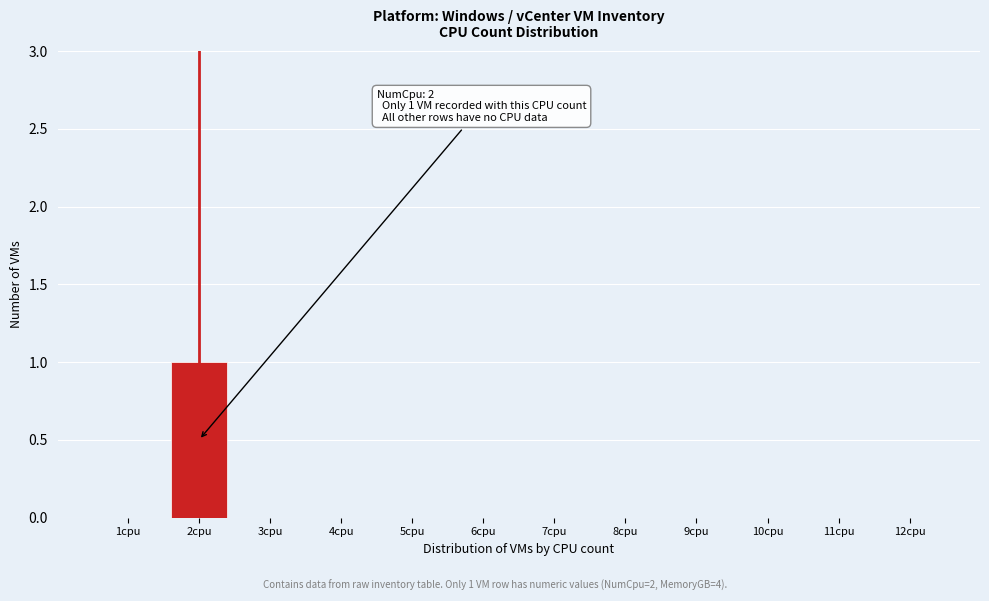

Reading left to right, extract all data points from this chart.

1cpu=0	2cpu=1	3cpu=0	4cpu=0	5cpu=0	6cpu=0	7cpu=0	8cpu=0	9cpu=0	10cpu=0	11cpu=0	12cpu=0